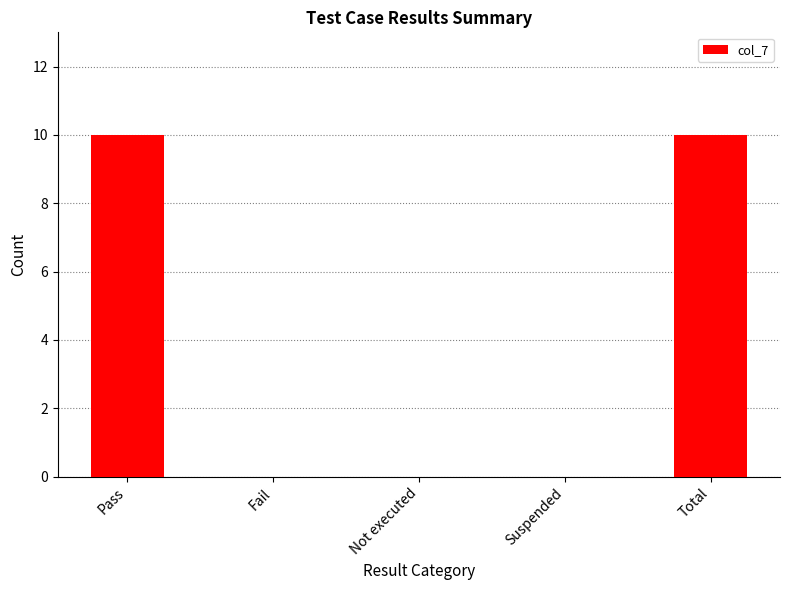

The value at Fail is 0. True or false?

True